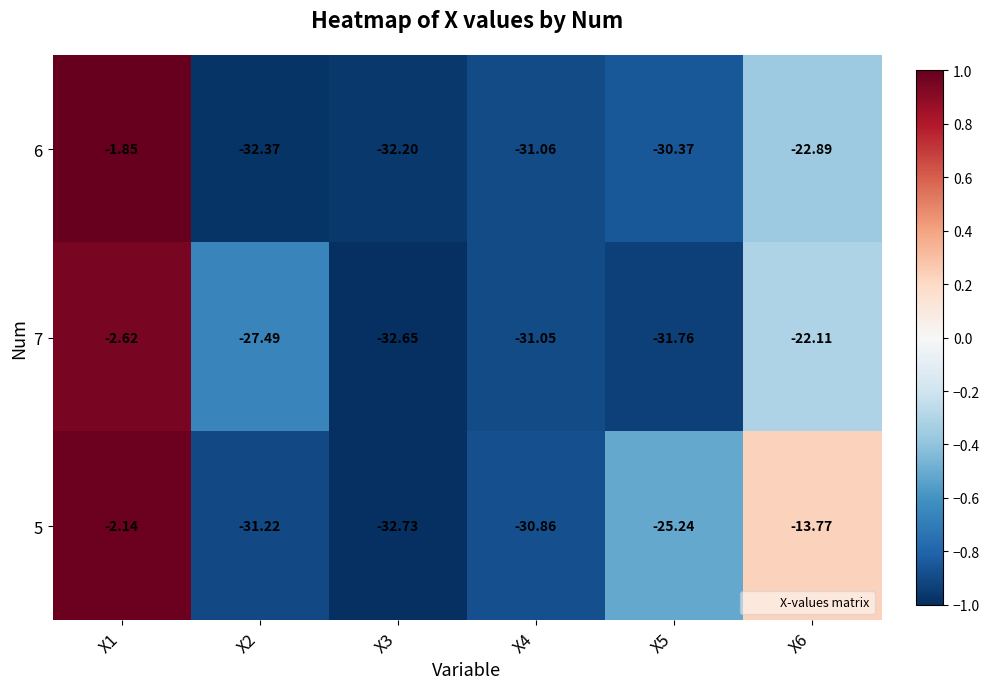

Is the value of 6 at X4 greater than the value of 7 at X1?

No